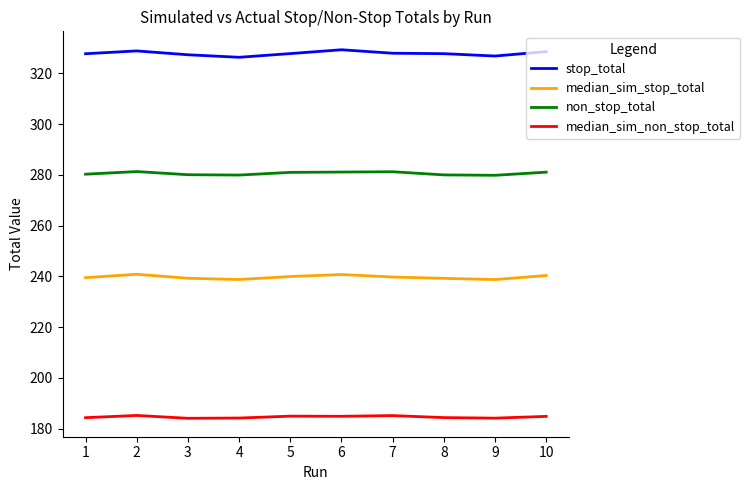

The value of non_stop_total at 6 is 111.0. True or false?

False